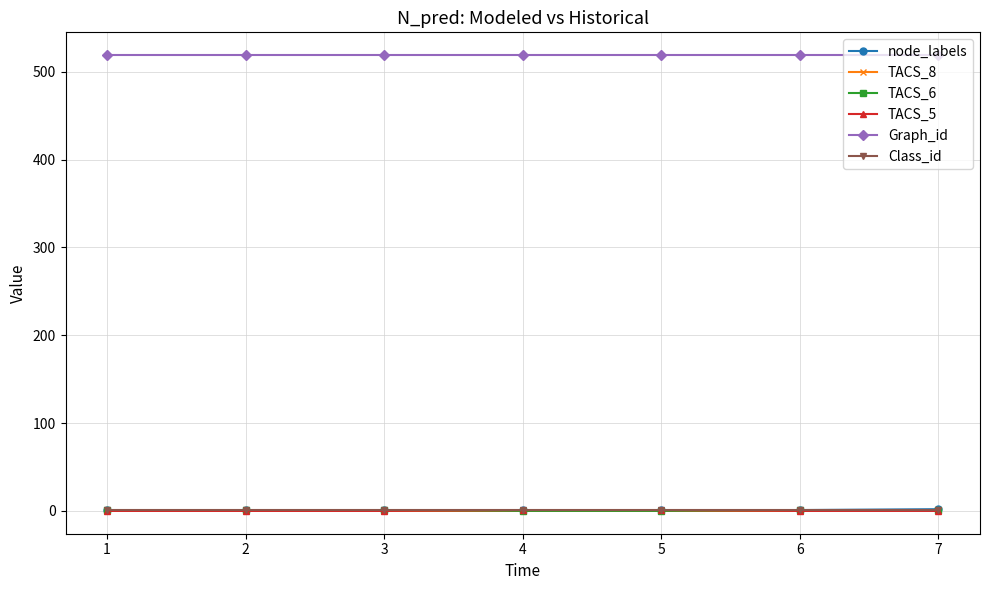

The value of node_labels at 2 is 1. True or false?

True